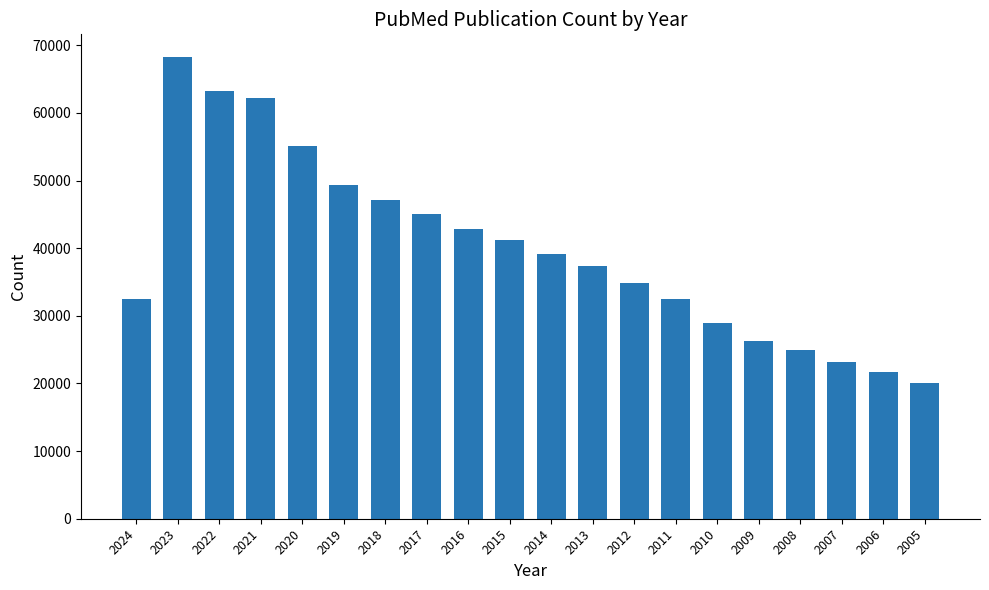

Between 2018 and 2005, which is larger?

2018